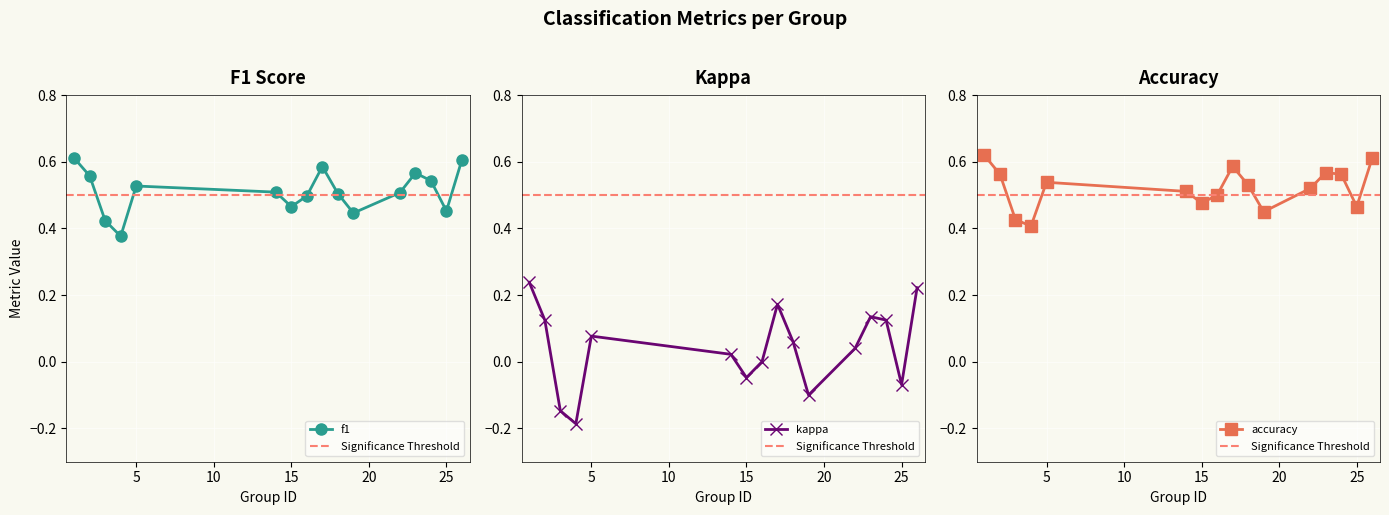

At 26, list the series in order from smallest to largest.

kappa, f1, accuracy